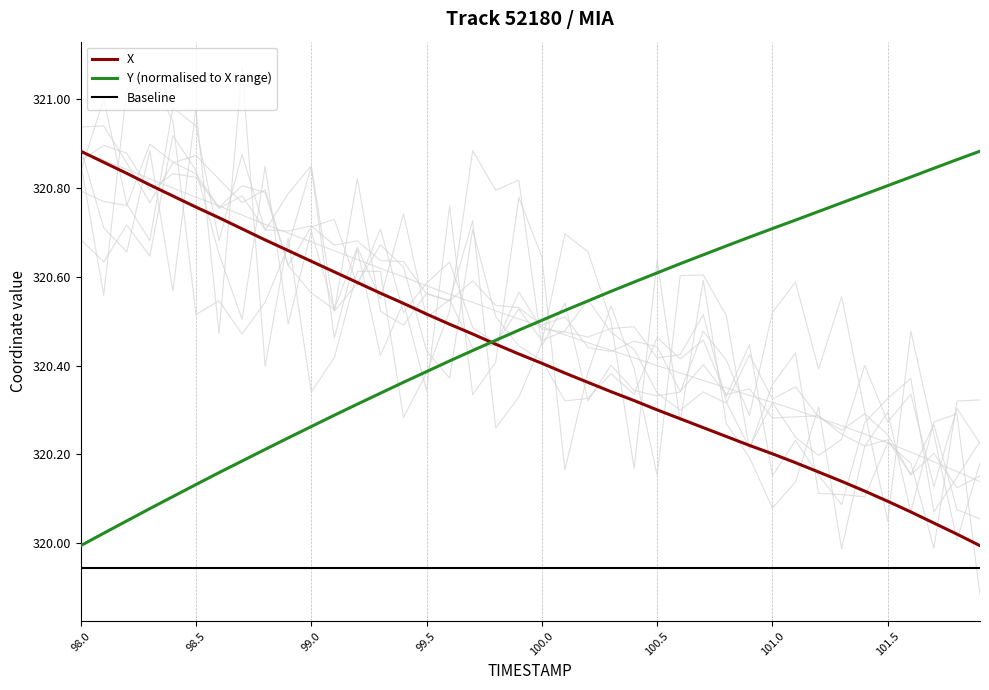

What is the difference between the maximum and minimum values in the X series?

0.9